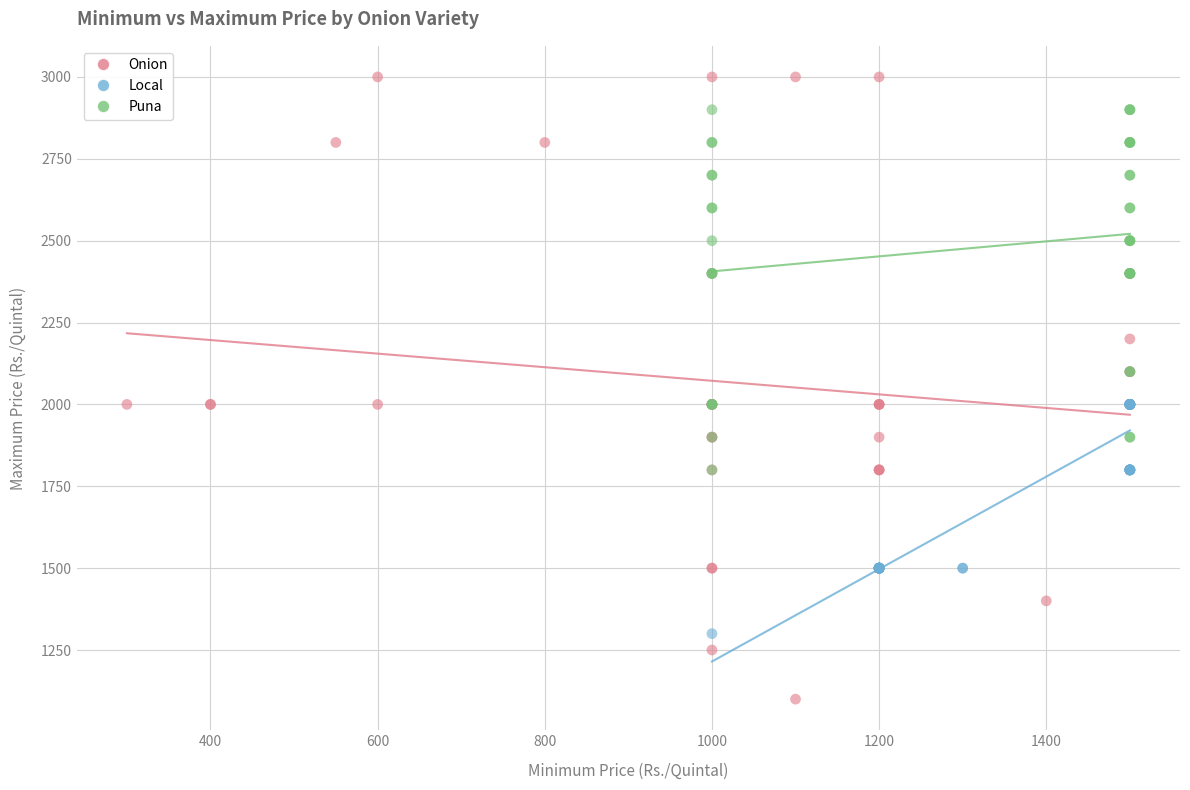

Which series reaches the maximum Y coordinate?

Onion